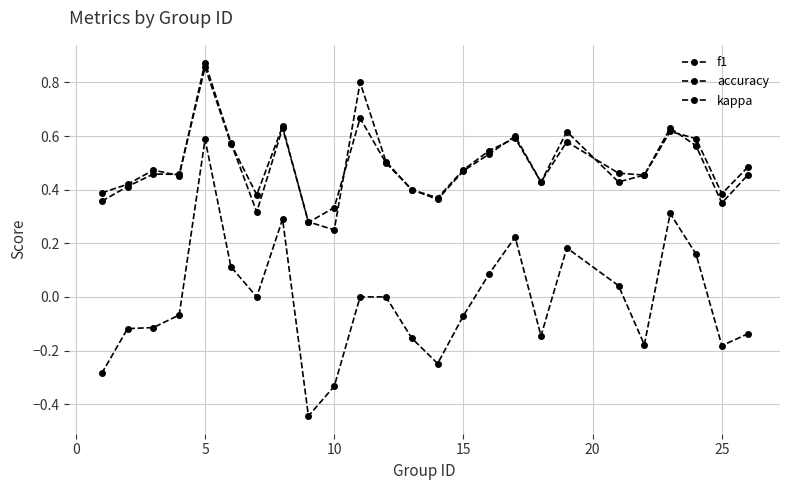

How many lines are shown in the chart?

3